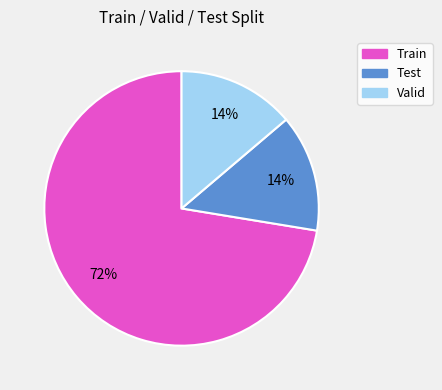

Is the sum of Train and Test greater than half?

Yes